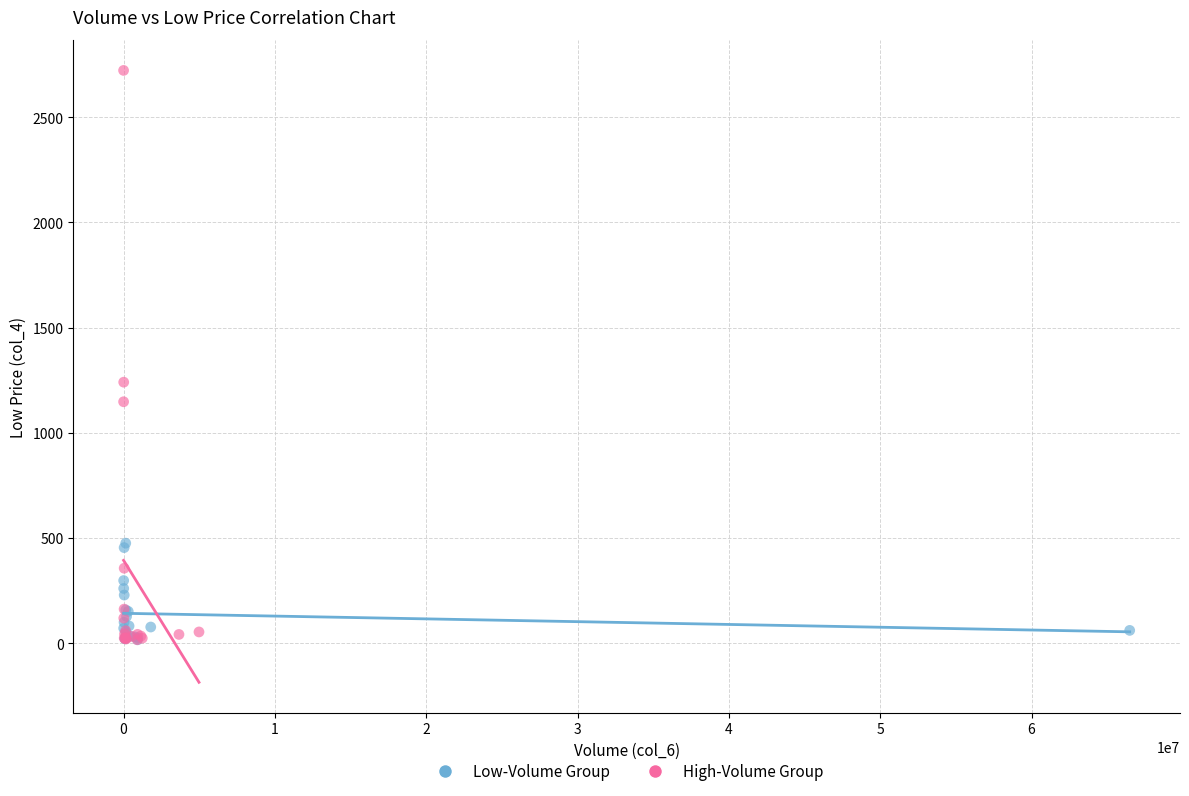

Which series has the widest spread of Y values?

High-Volume Group